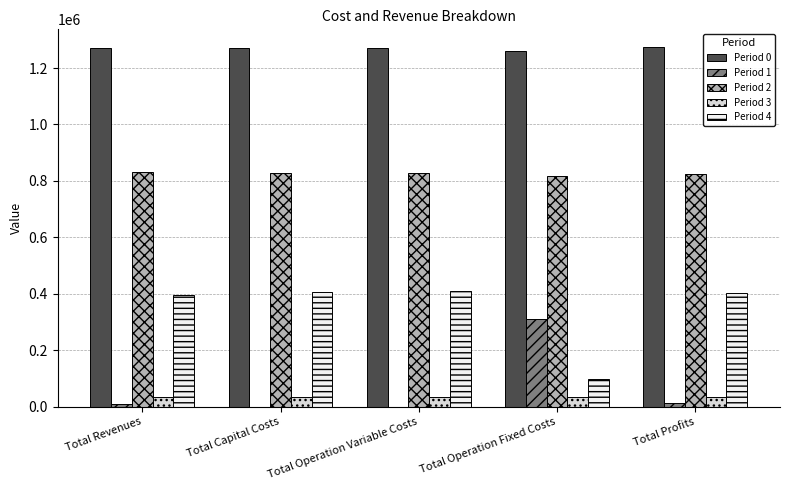

True or false: Period 2 has a value of 1339174.5 at Total Operation Fixed Costs.

False